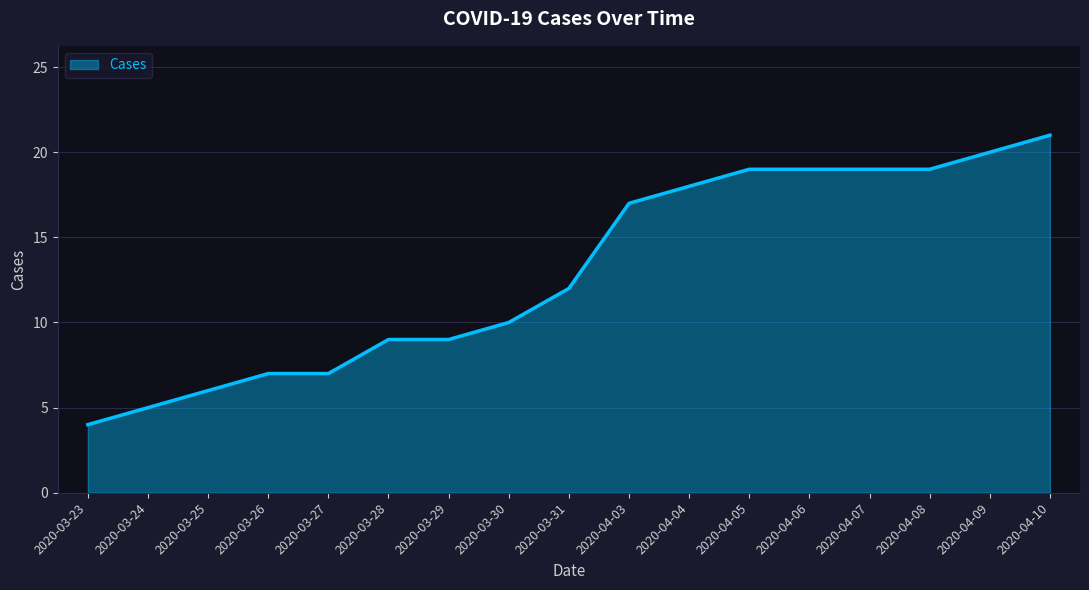

At which category does the chart reach its minimum across all series?

2020-03-23